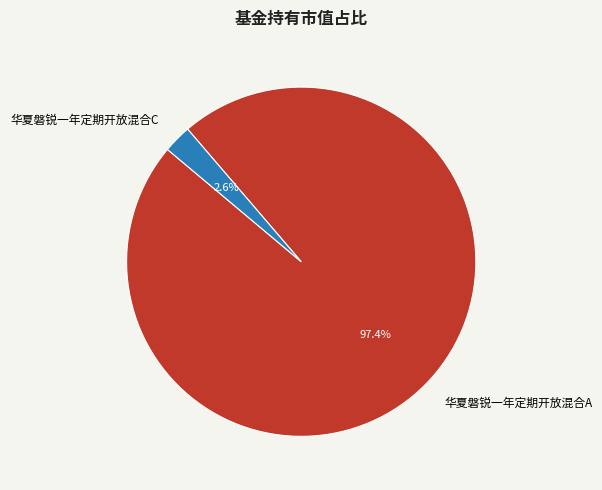

Which category accounts for the majority?

华夏磐锐一年定期开放混合A